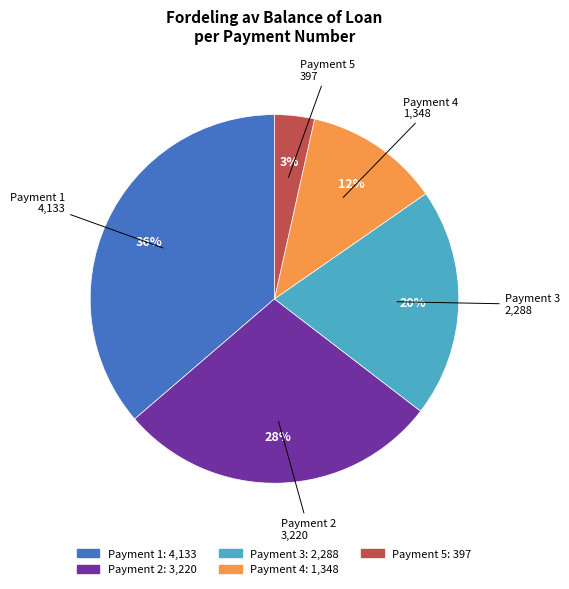

Is there a majority slice in this chart?

No